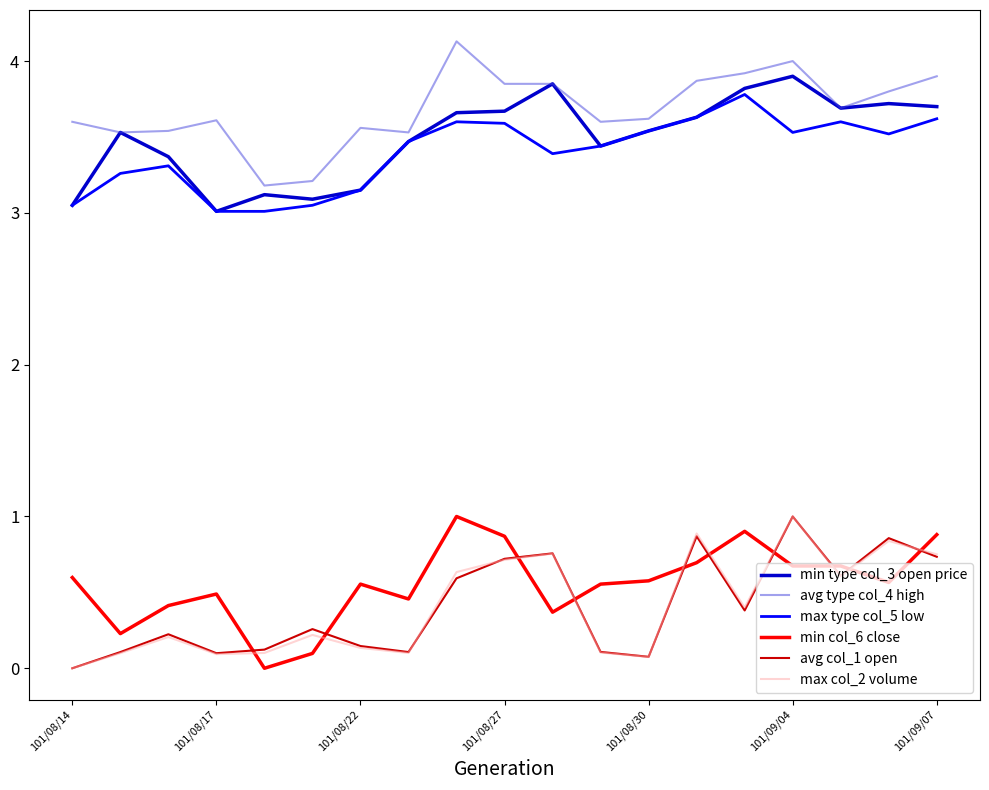

What is the maximum value shown in the chart?

4.1